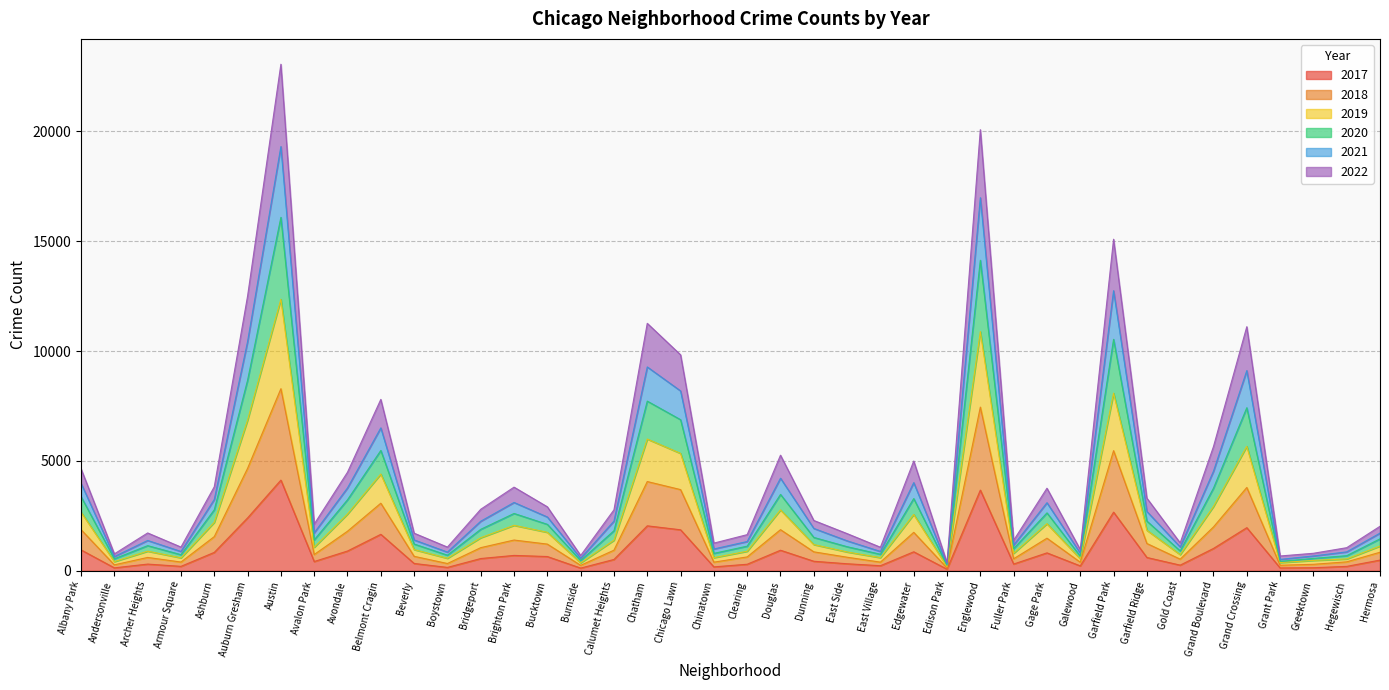

How many data points in 2017 are less than 515?

20